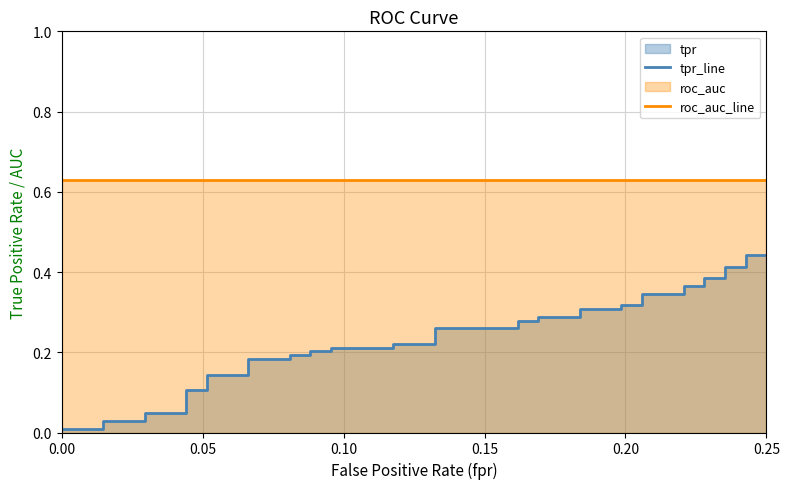

Rank the series by their average value, from highest to lowest.

roc_auc_line, tpr_line